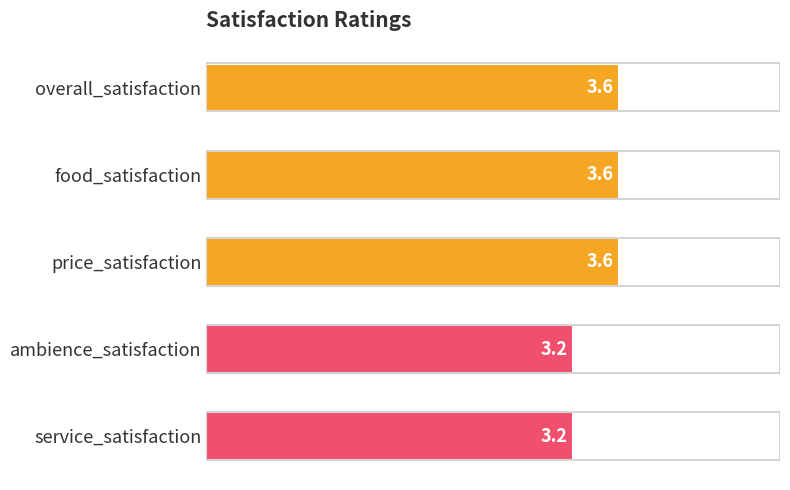

Is it true that the value at price_satisfaction is 4.8?

False